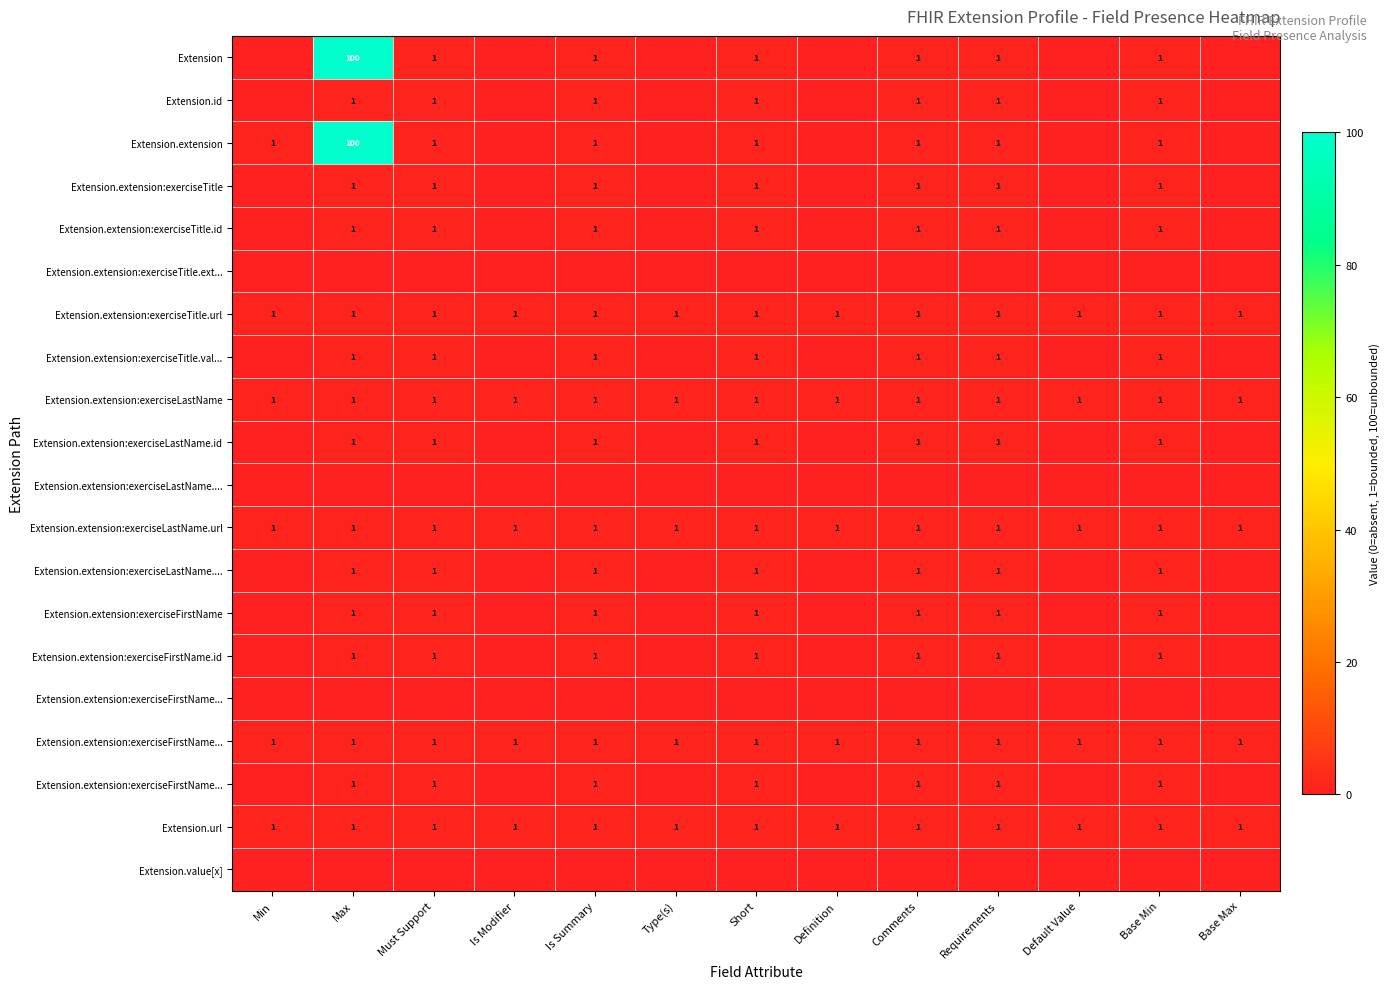

How many distinct data groups are displayed?

20